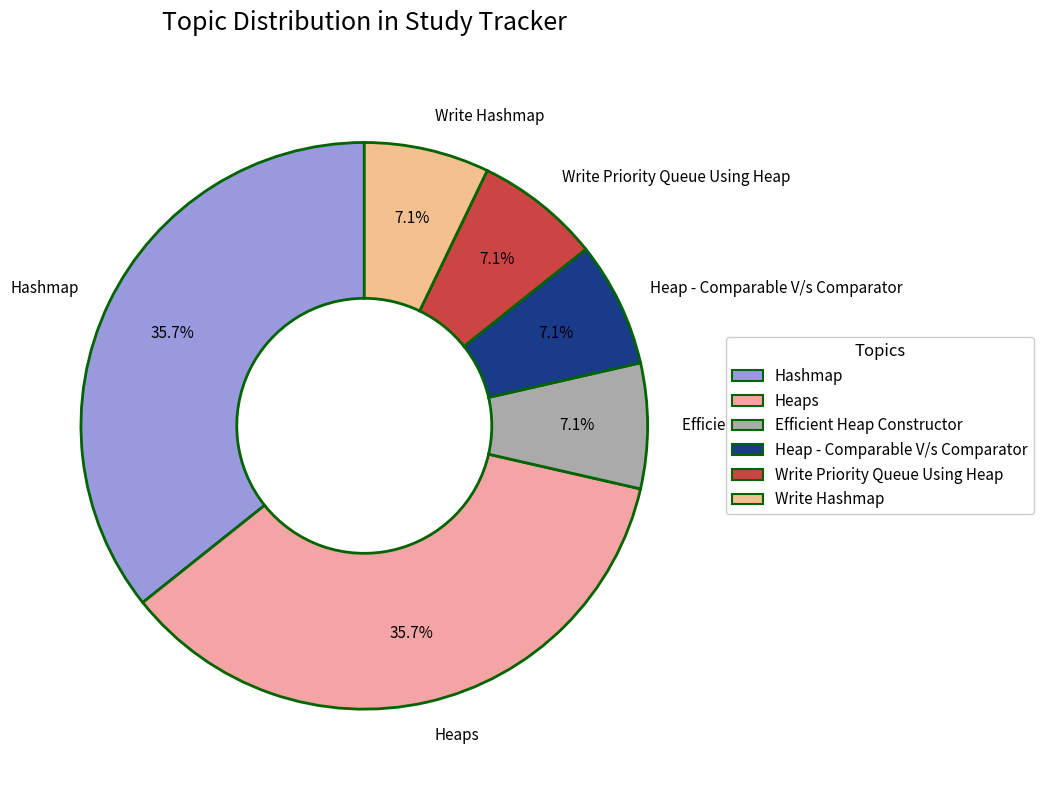

To the nearest percent, what is the difference between the largest and smallest slice percentages?

29%